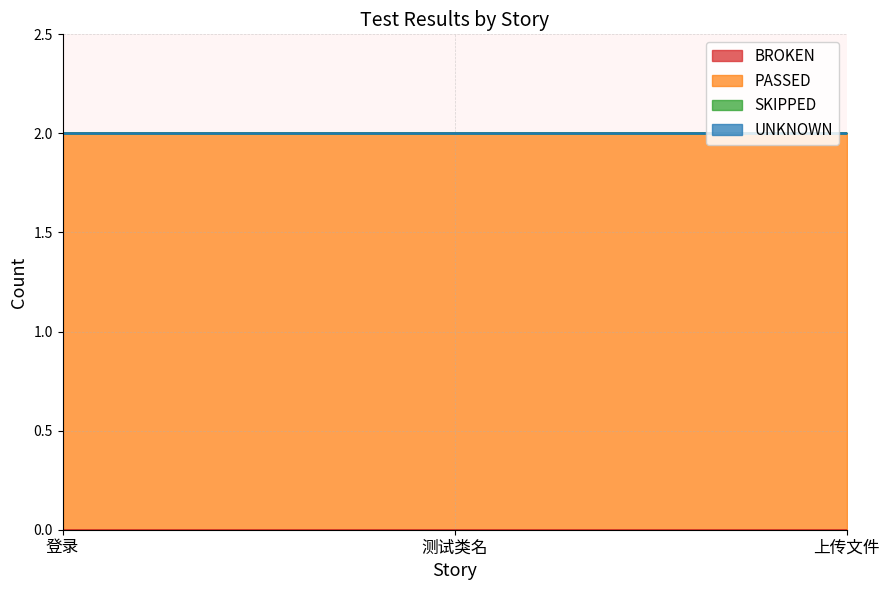

What is the label of the 2nd point from the left?

测试类名